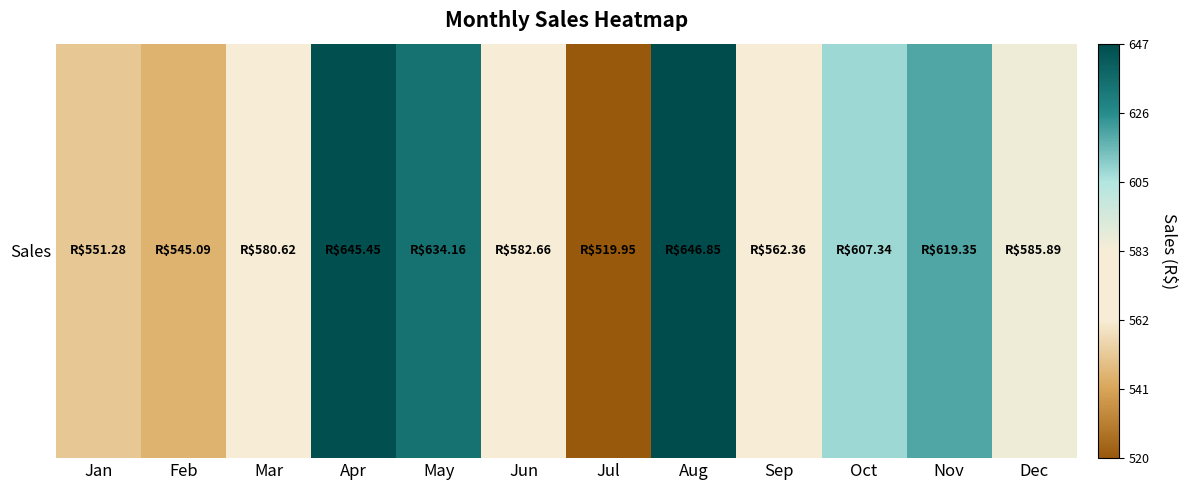

True or false: the data shows 607.3 at Oct.

True